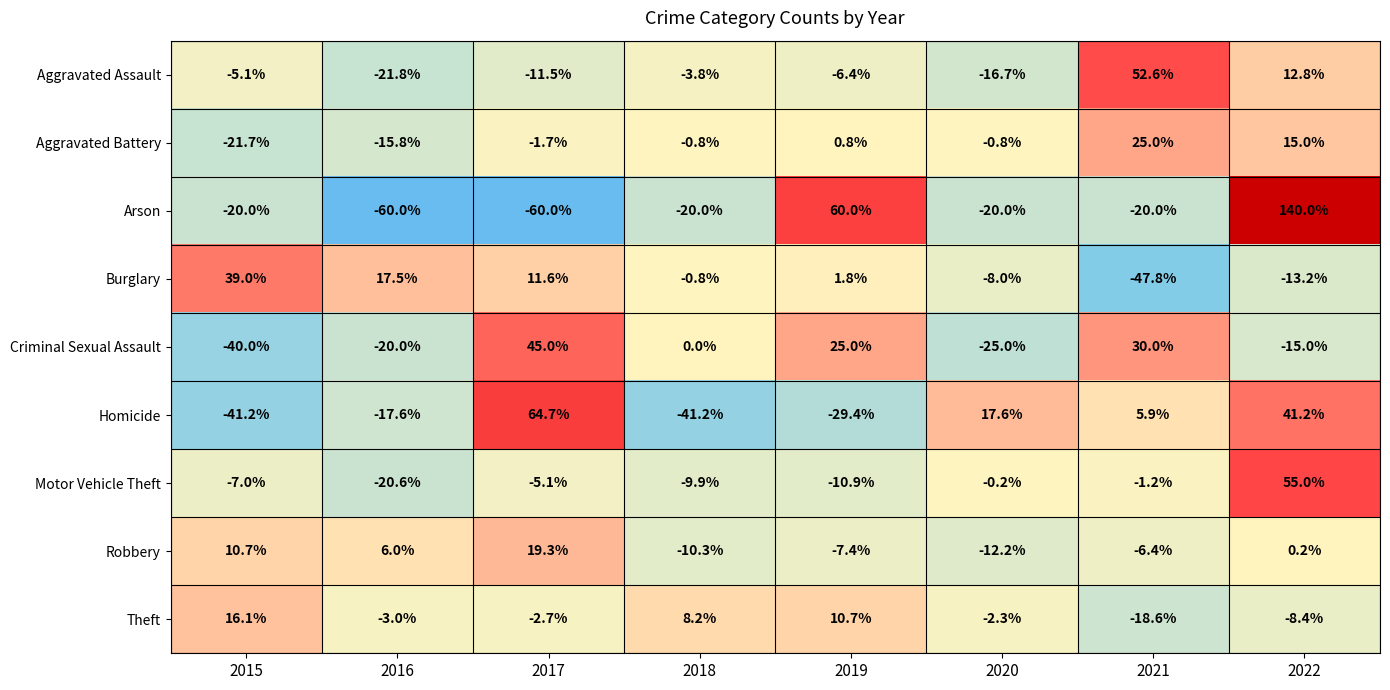

The value of Aggravated Assault at 2019 is -11.3. True or false?

False